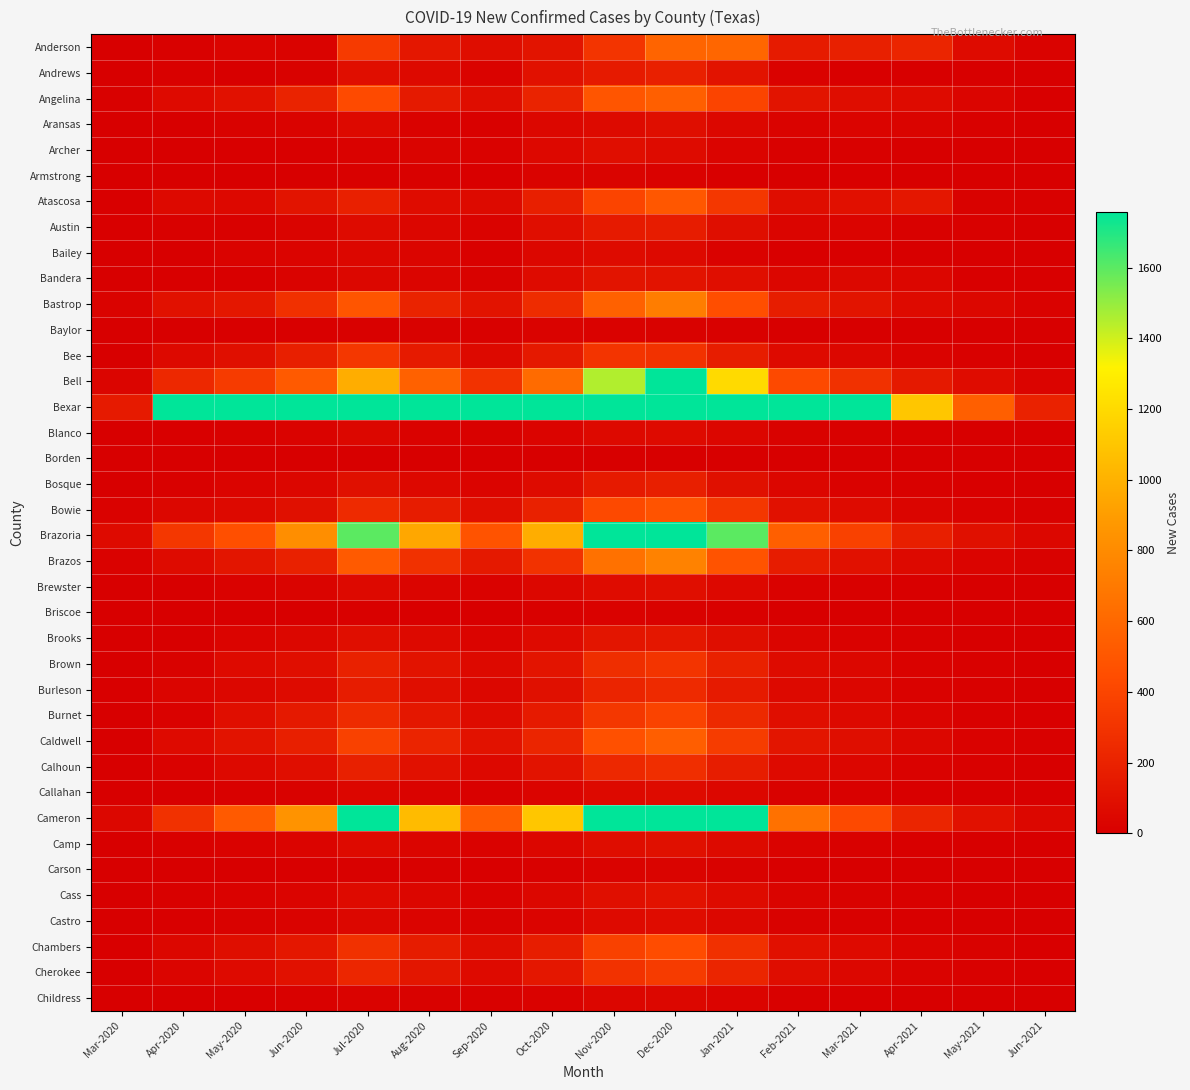

Which series changed the most between Mar-2020 and Jan-2021?

Bexar